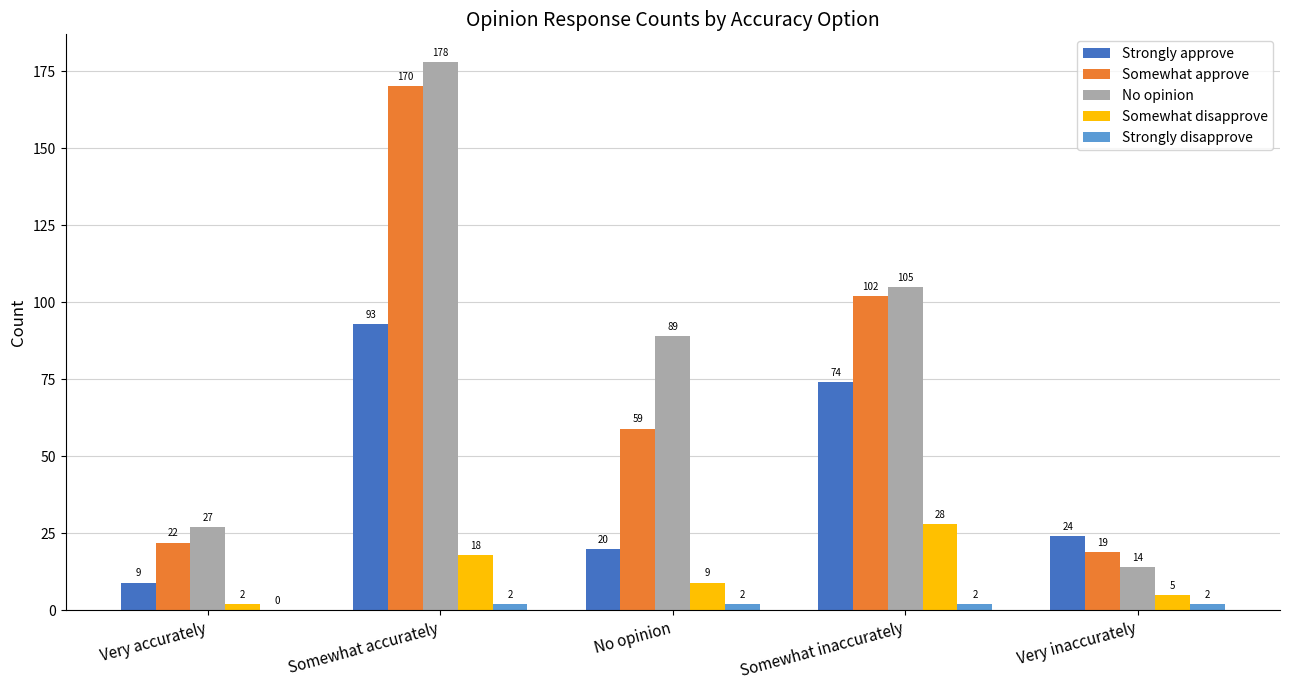

Reading right to left, list all the values displayed in this chart.

Strongly approve: Very inaccurately=24	Somewhat inaccurately=74	No opinion=20	Somewhat accurately=93	Very accurately=9
Somewhat approve: Very inaccurately=19	Somewhat inaccurately=102	No opinion=59	Somewhat accurately=170	Very accurately=22
No opinion: Very inaccurately=14	Somewhat inaccurately=105	No opinion=89	Somewhat accurately=178	Very accurately=27
Somewhat disapprove: Very inaccurately=5	Somewhat inaccurately=28	No opinion=9	Somewhat accurately=18	Very accurately=2
Strongly disapprove: Very inaccurately=2	Somewhat inaccurately=2	No opinion=2	Somewhat accurately=2	Very accurately=0